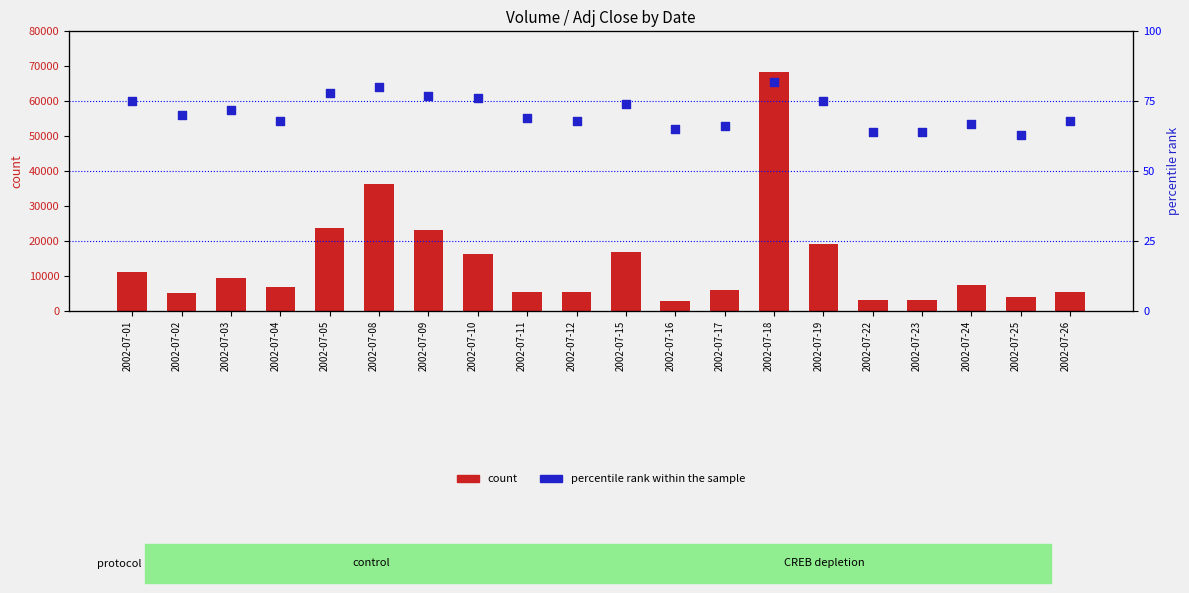

At which category is the sum across all series the highest?

2002-07-18